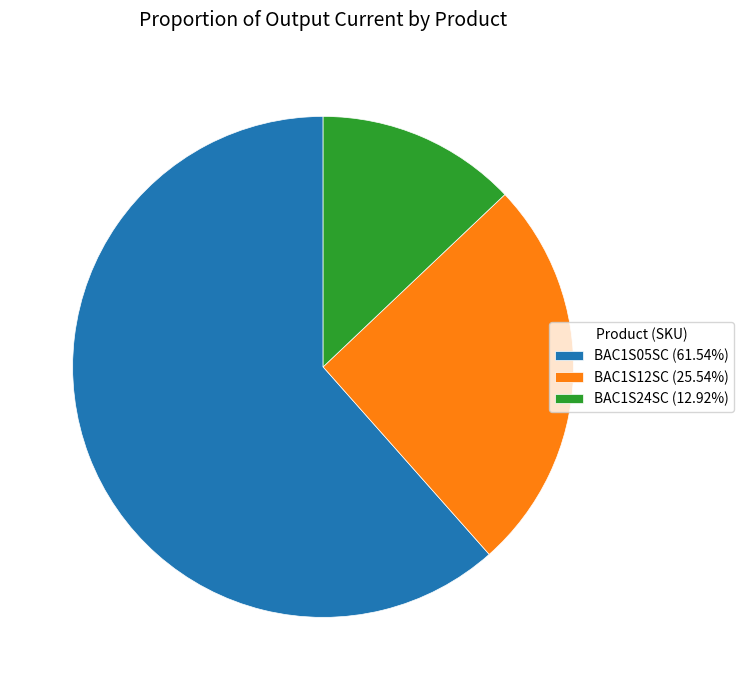

Rank the categories by value from highest to lowest.

BAC1S05SC, BAC1S12SC, BAC1S24SC